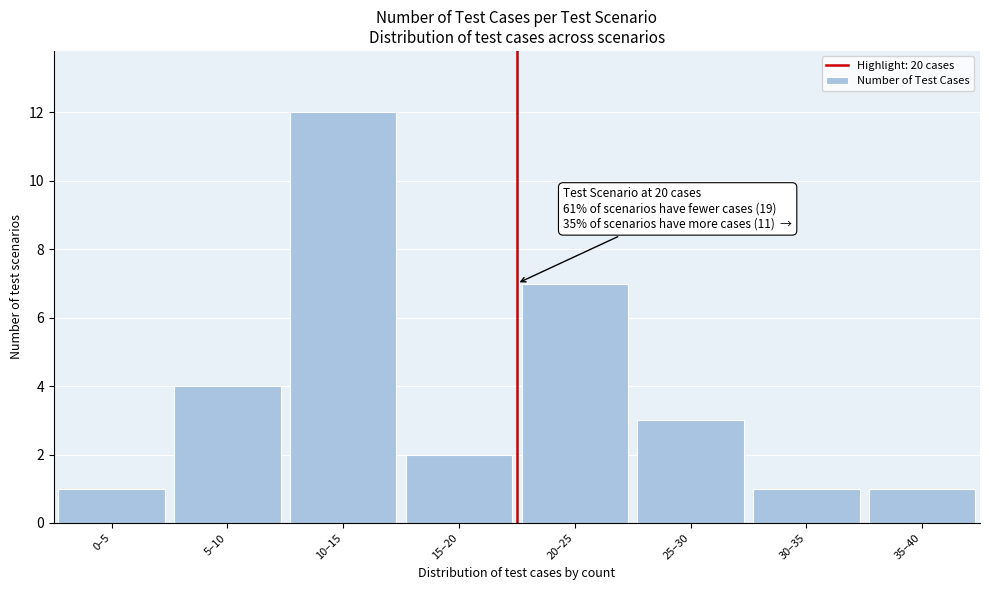

Reading left to right, what are all the values shown in this chart?

1	4	12	2	7	3	1	1